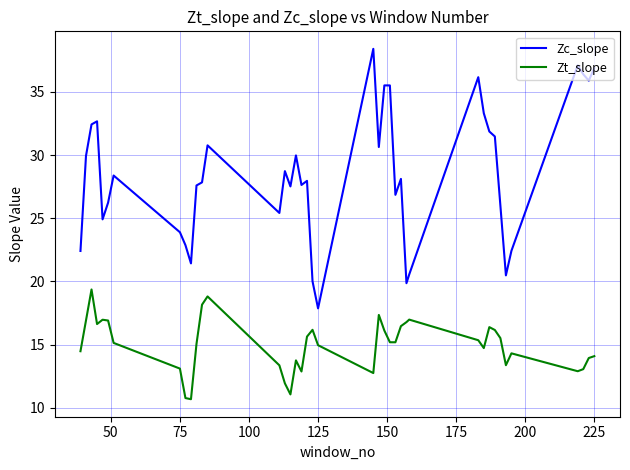

How many interior local valleys does the Zc_slope series have?

11